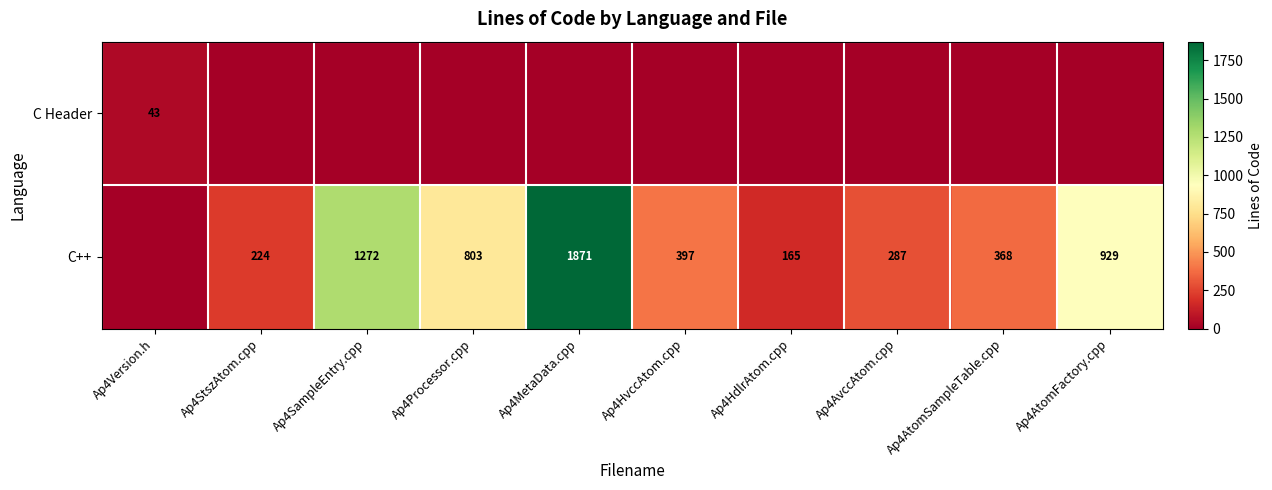

At which category is the sum across all series the highest?

Ap4MetaData.cpp